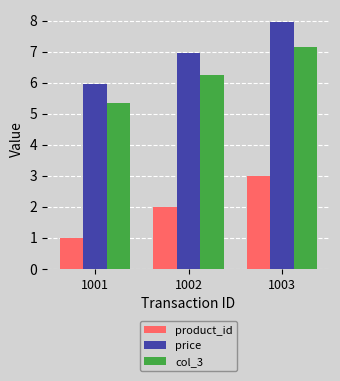

What is the lowest value of the price series?

6.0